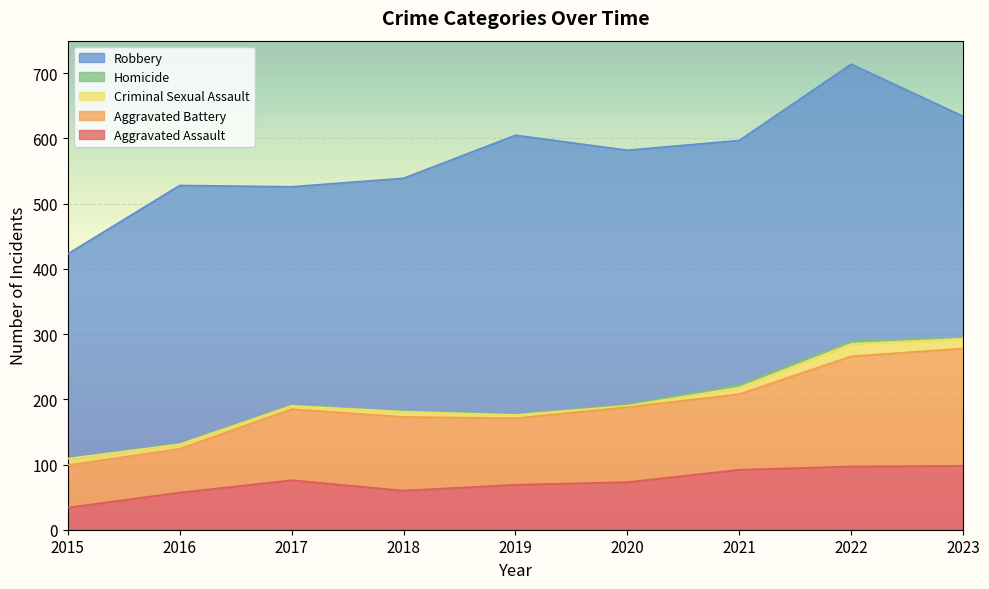

True or false: Robbery and Homicide intersect in this chart.

False